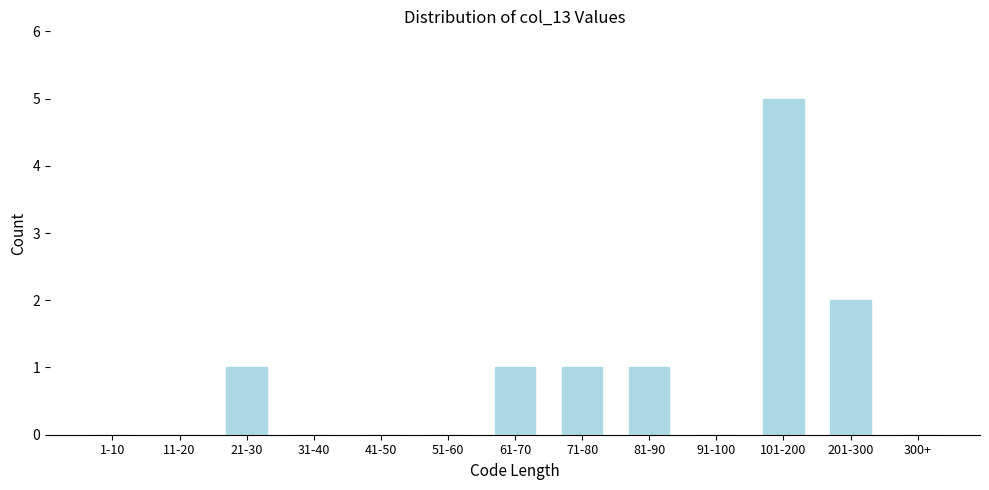

Reading left to right, transcribe all the data shown in this chart.

1-10=0	11-20=0	21-30=1	31-40=0	41-50=0	51-60=0	61-70=1	71-80=1	81-90=1	91-100=0	101-200=5	201-300=2	300+=0